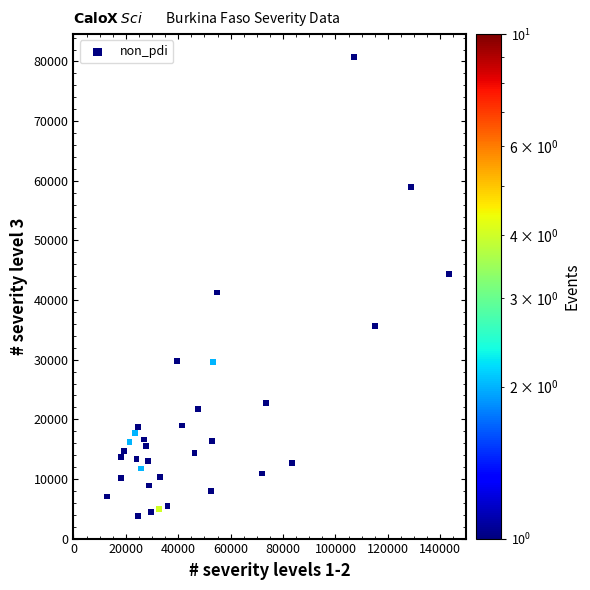

What Y value in the scatter plot is closest to 42245?

41265.7